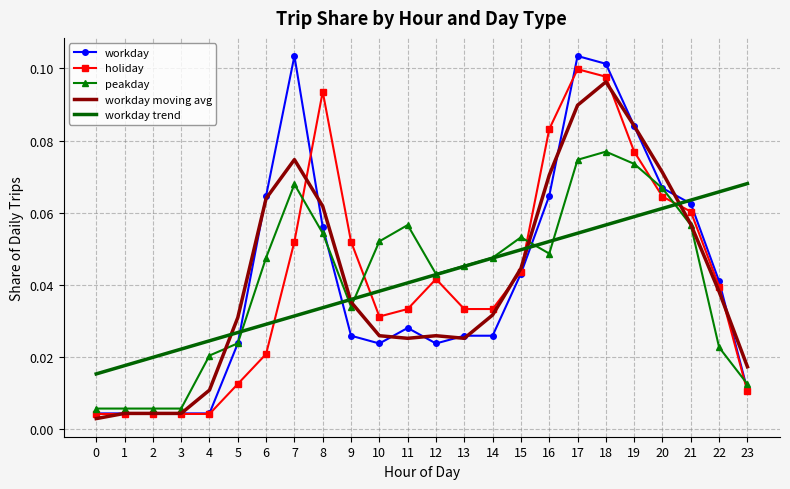

At which label does workday moving avg reach its peak?

18